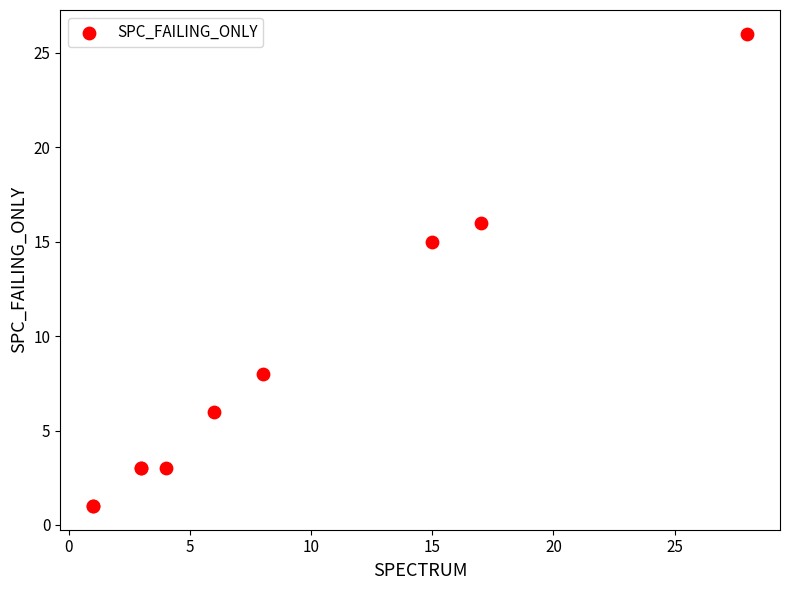

What Y value in the scatter plot is closest to 13?

15